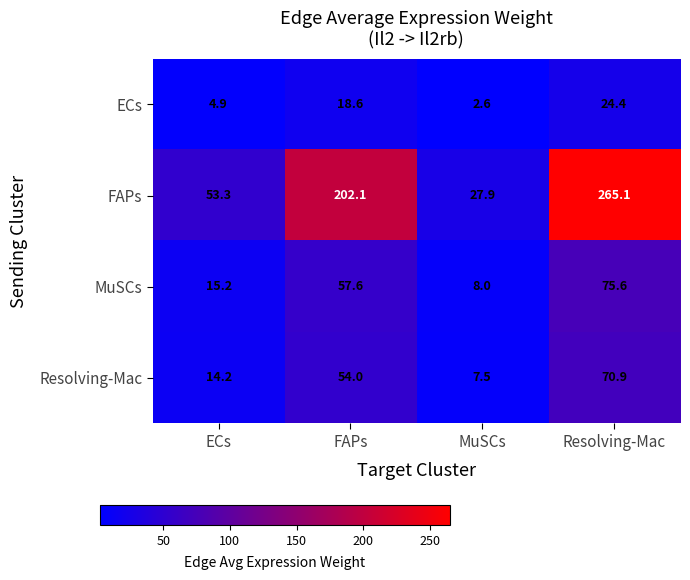

What is the difference between the second highest and minimum values in the ECs series?

16.0